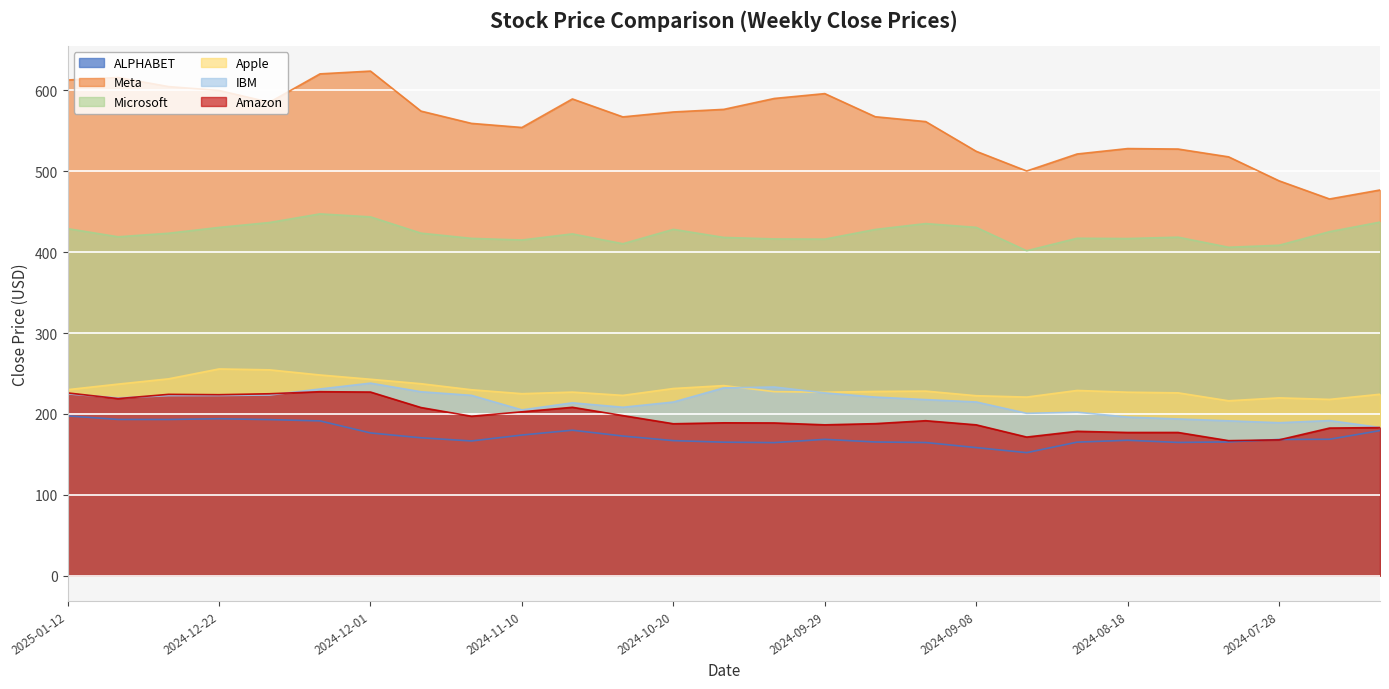

How many values in the Meta series are below 567?

12